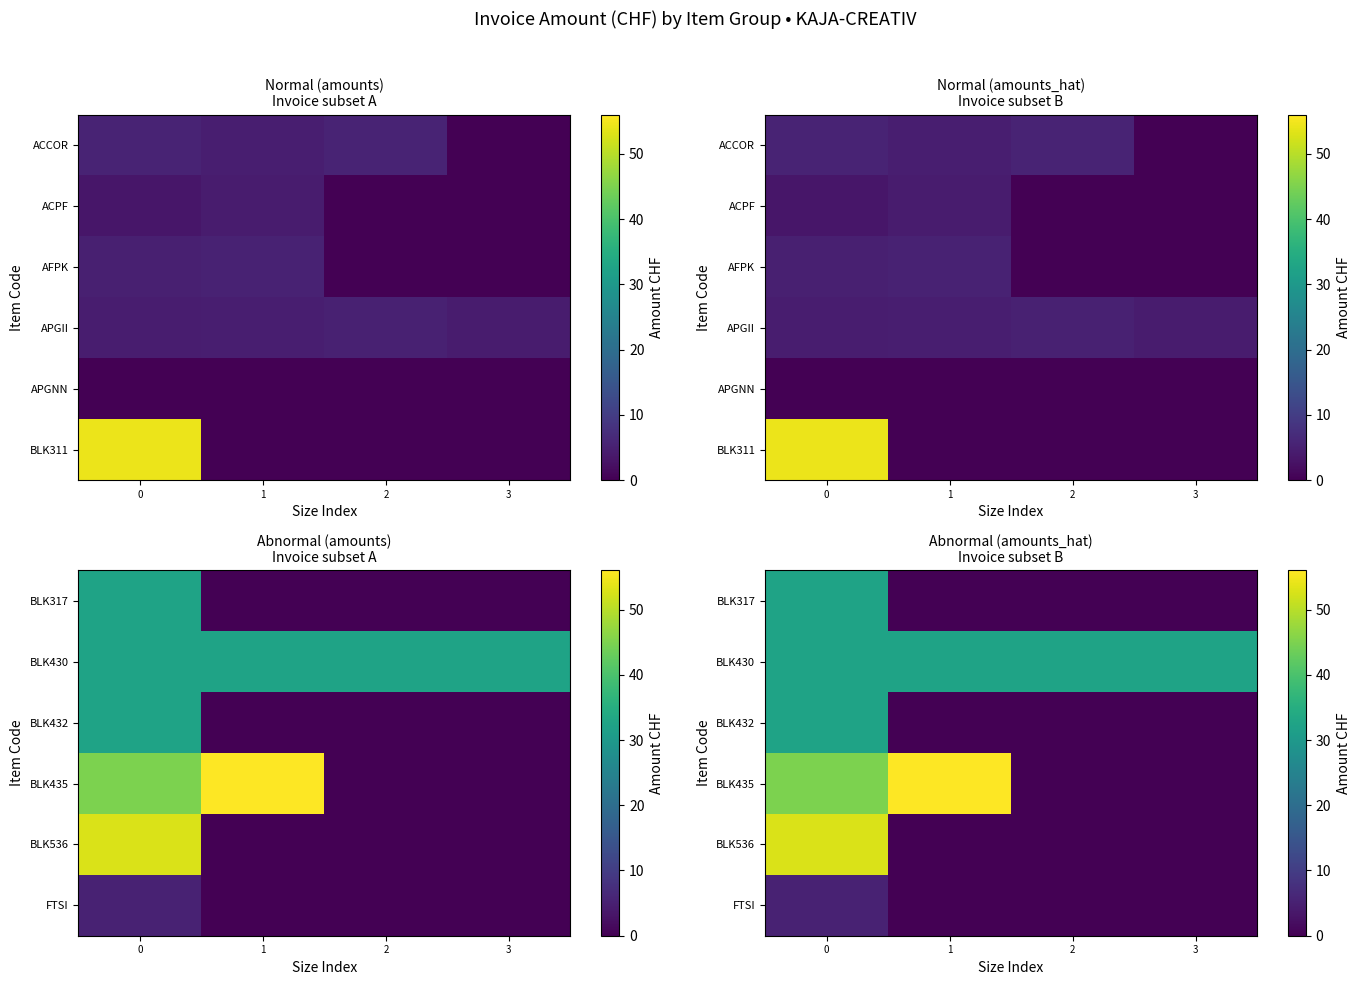

The value of BLK432 at 2 is 22.0. True or false?

False